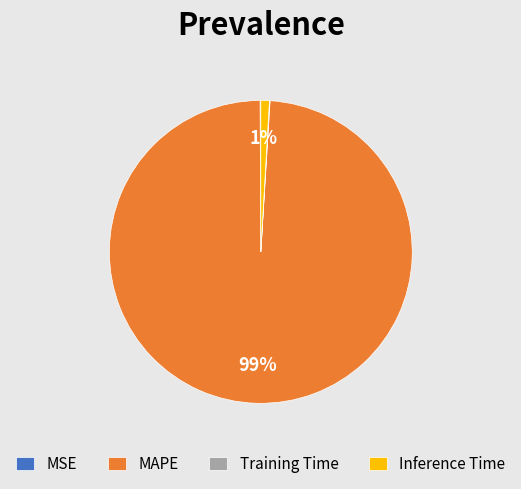

Is it true that MAPE is 89% of the pie?

False